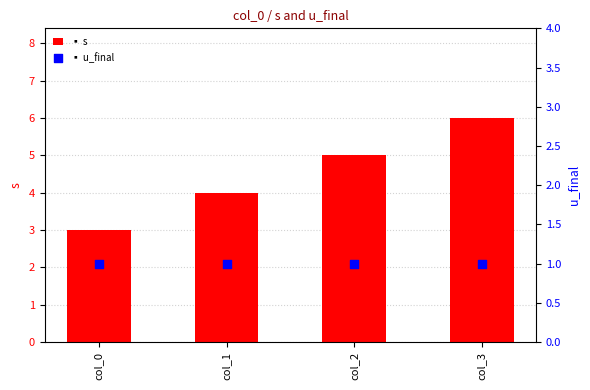

Which series has the largest total across all categories?

s